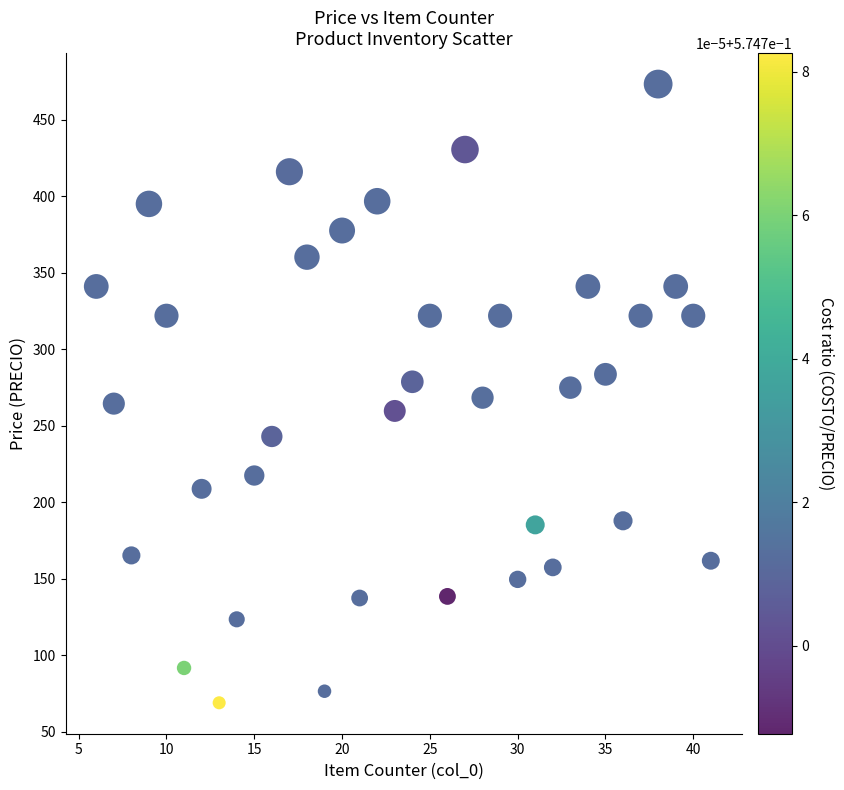

What is the range of Y values (max minus min)?

404.3